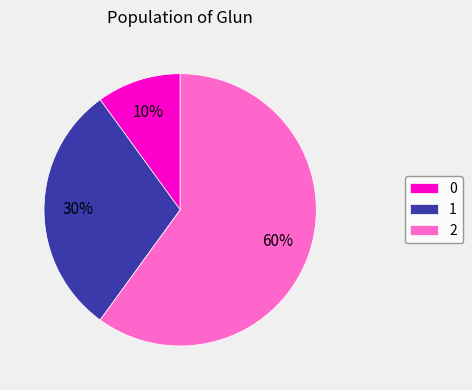

Rank the categories by value from lowest to highest.

0, 1, 2